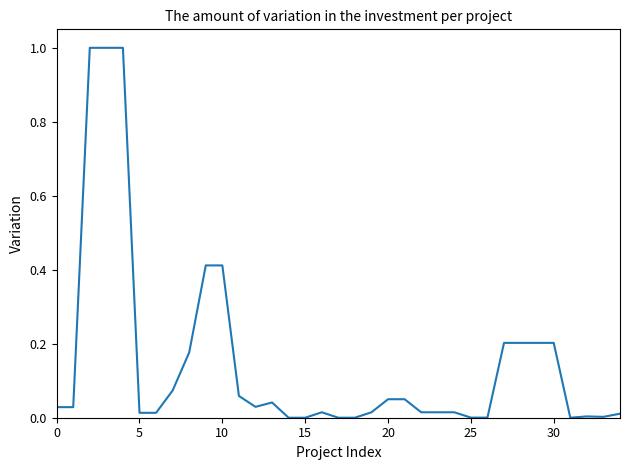

How many categories are shown in the chart?

35